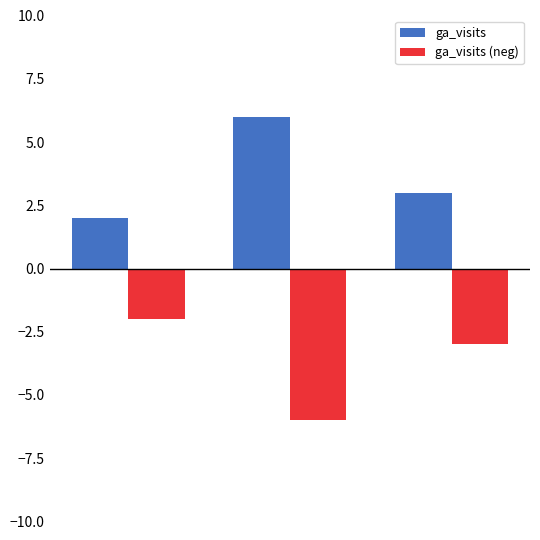

At how many categories does at least one series exceed -1?

3